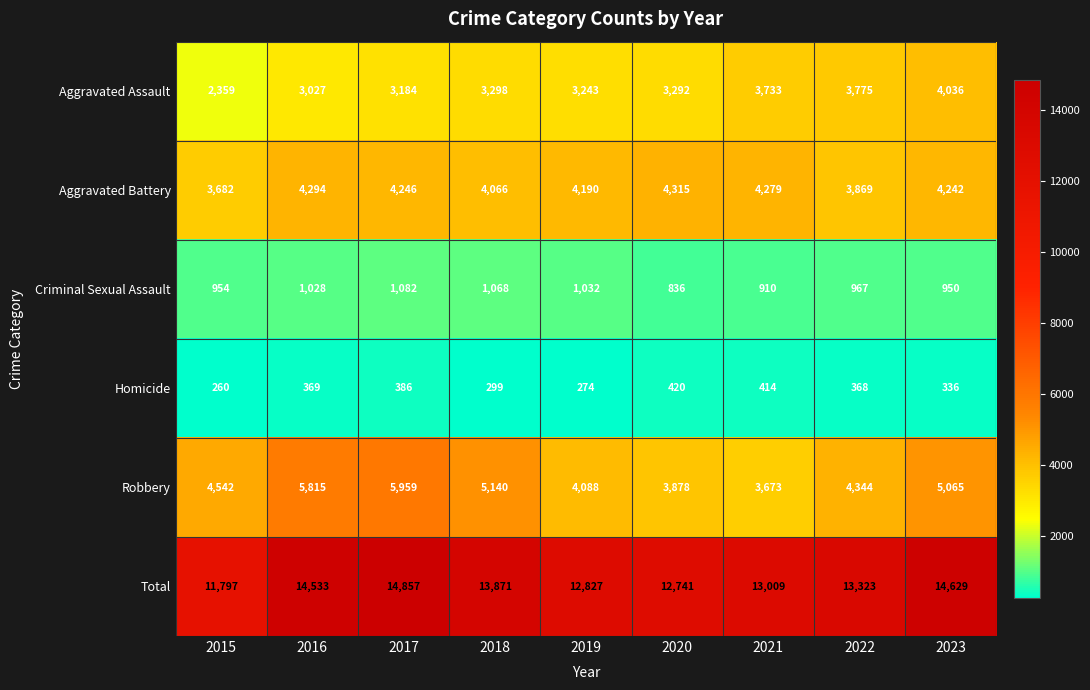

What is the highest value of the Aggravated Assault series?

4036